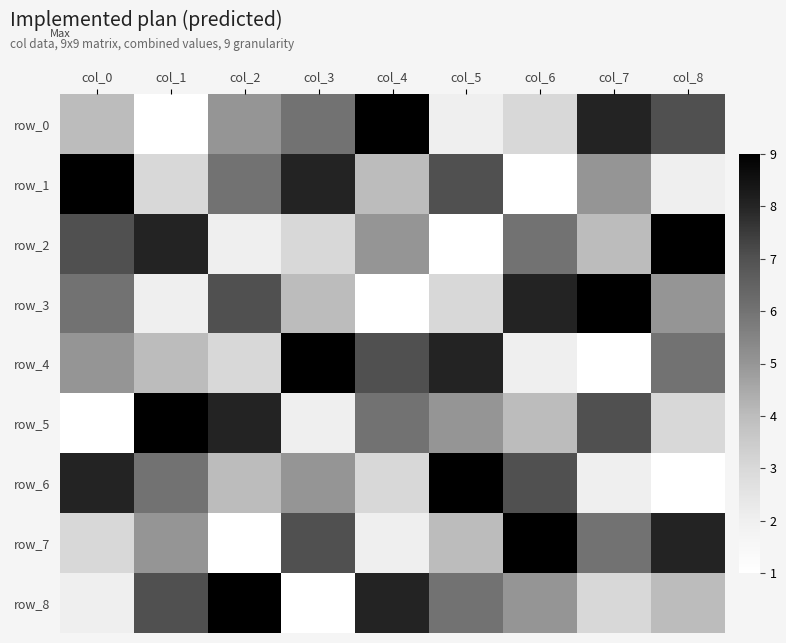

What is the total value across all series at col_5?

45